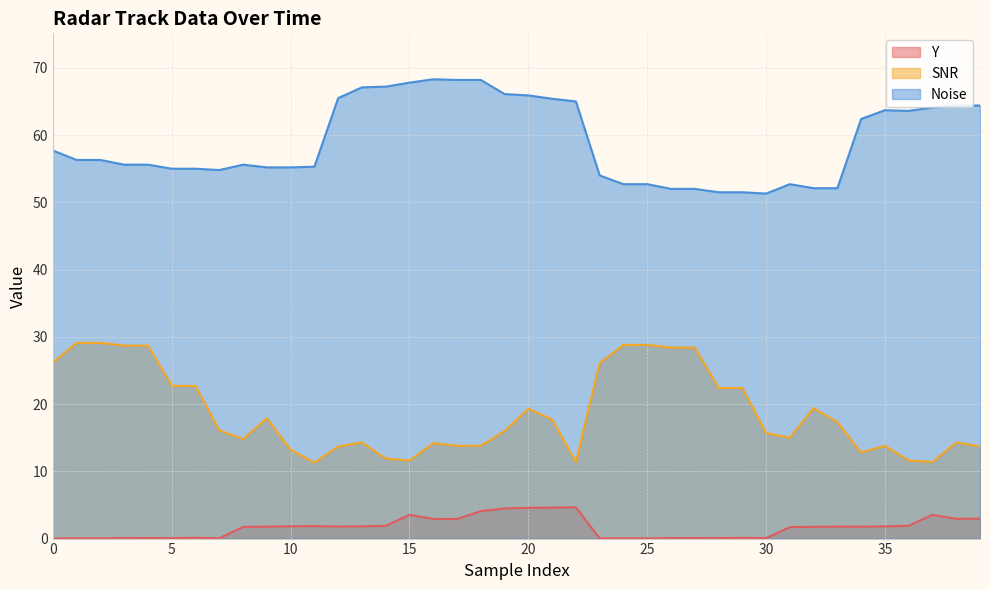

What is the spread (max minus min) of values at 27?

51.9